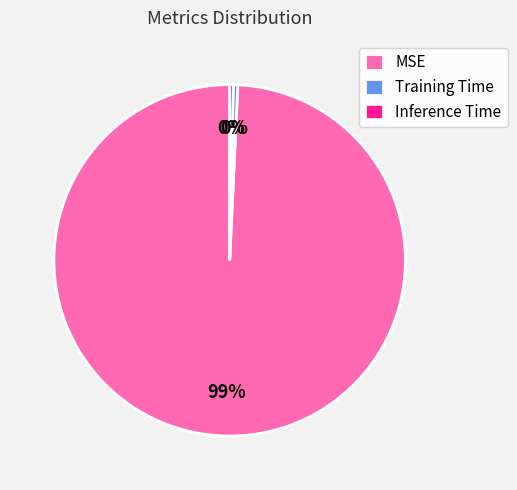

To the nearest percent, what is the average slice percentage?

33%